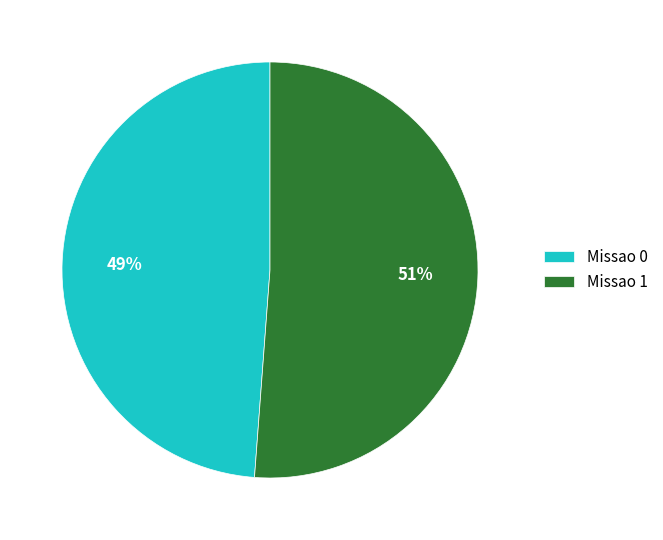

Does any single category account for the majority?

Yes